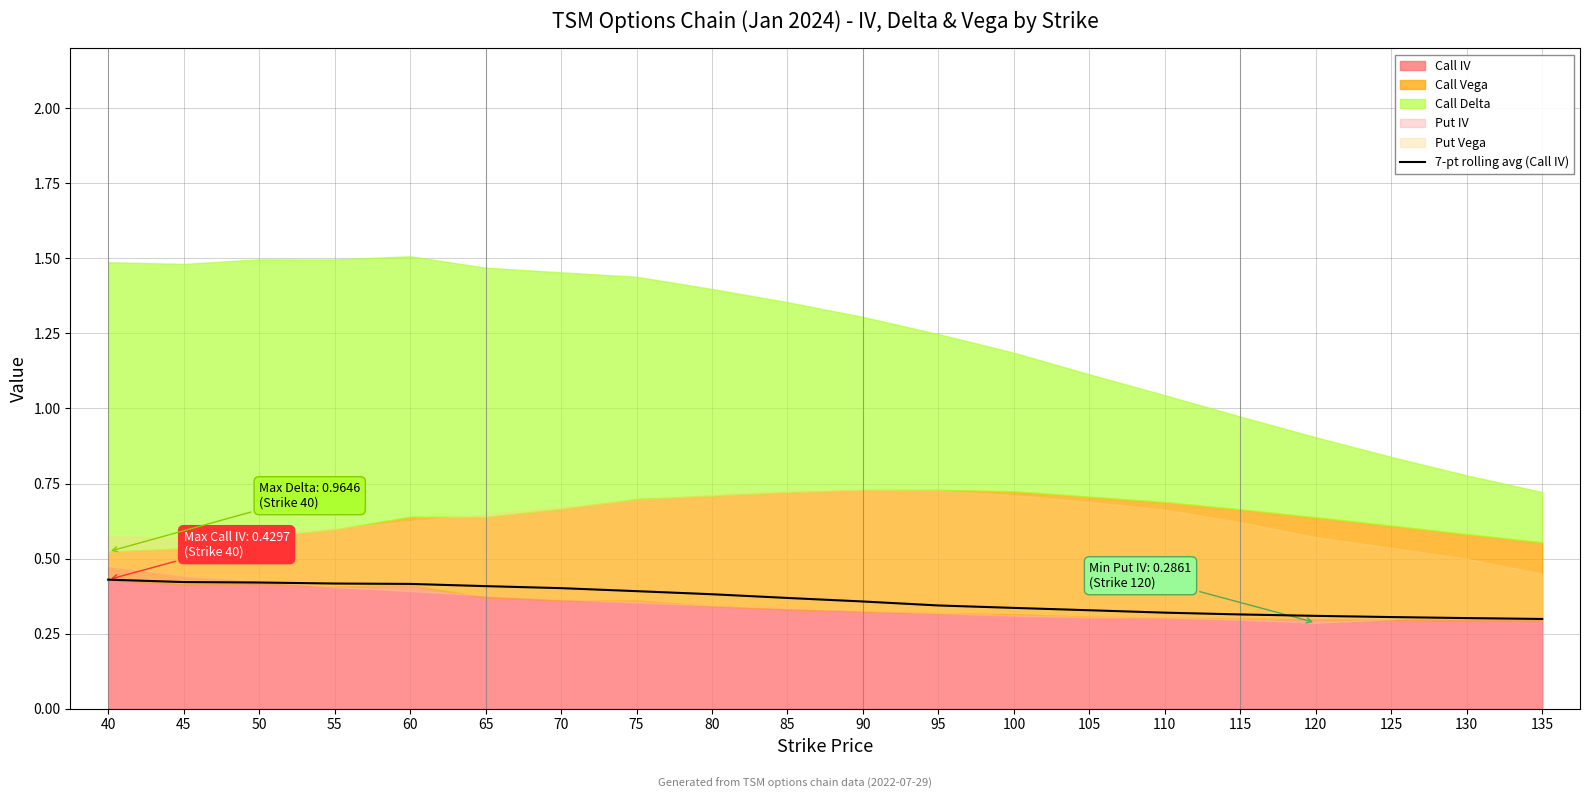

What is the minimum value shown in the chart?

0.3